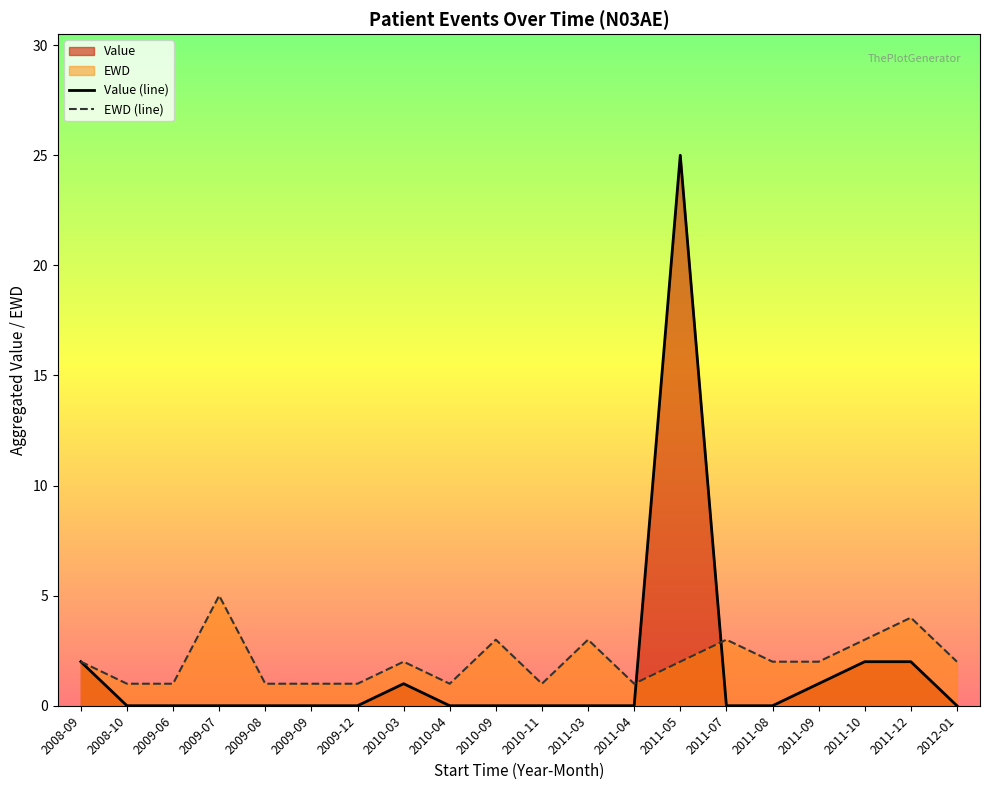

How many lines are shown in the chart?

2